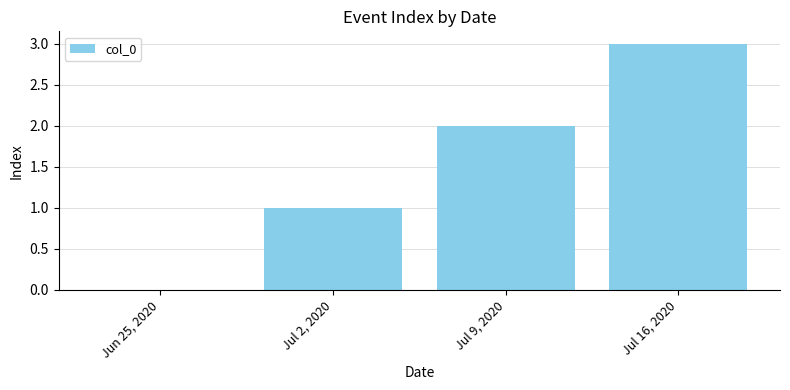

Count the number of data series in this chart.

1